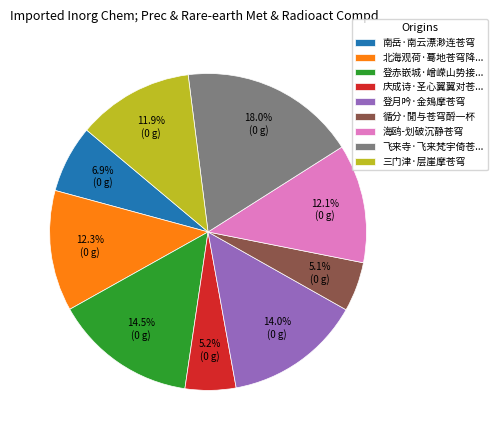

How much of the chart is everything except 海鸥-划破沉静苍穹?

87.9%